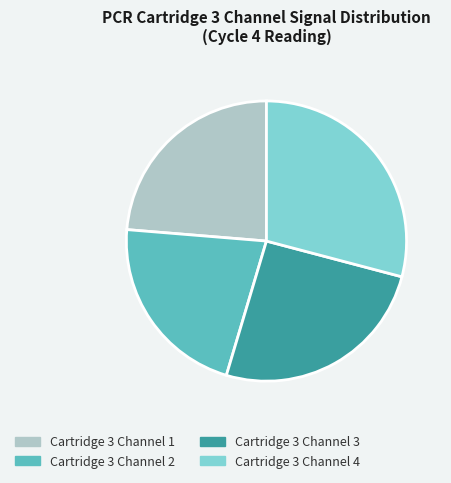

What is the largest slice in the pie chart?

Cartridge 3 Channel 4